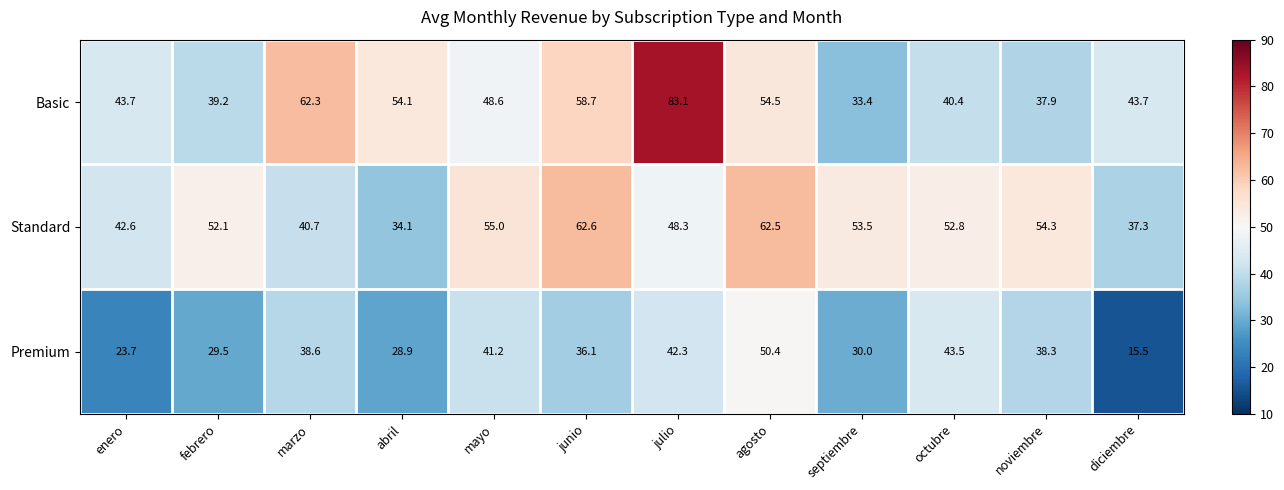

At which category does the chart reach its peak across all series?

julio